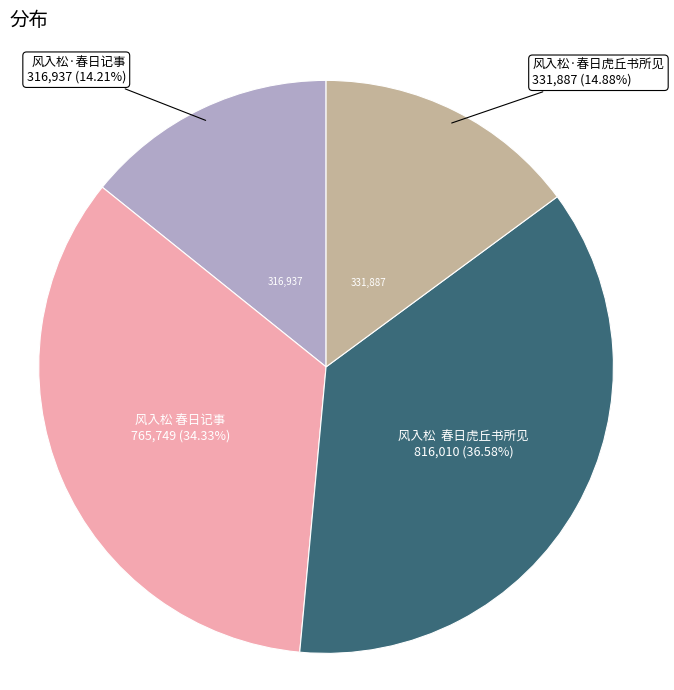

Does any single category account for the majority?

No